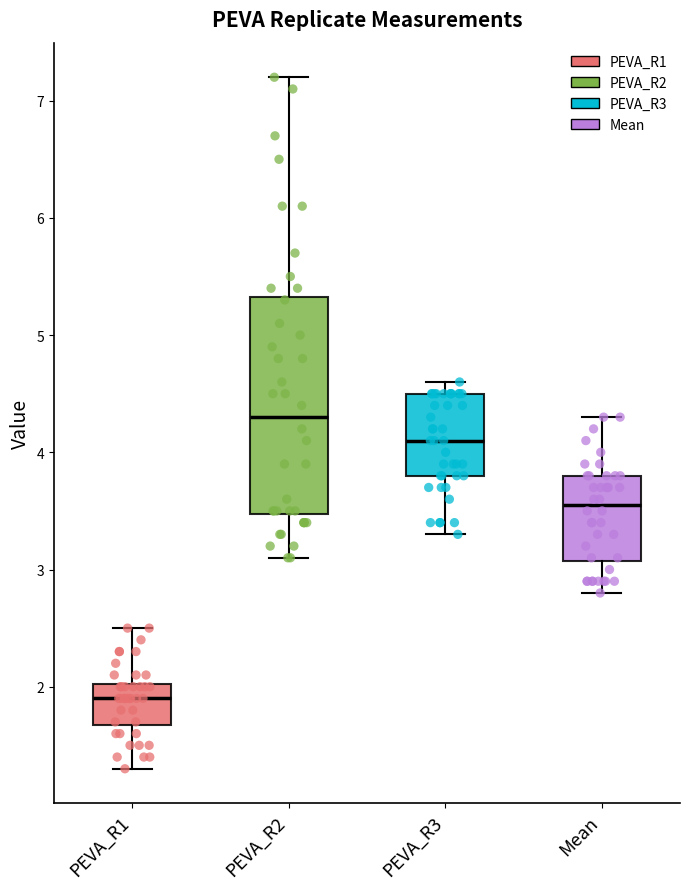

Where does the median line of the box for Mean sit on the y-axis? The values are not printed on the chart, so give them approximately, as read against the axis.

3.6